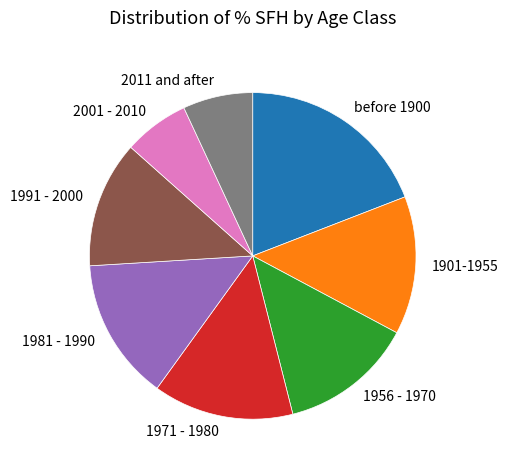

Count the number of slices in the pie.

8